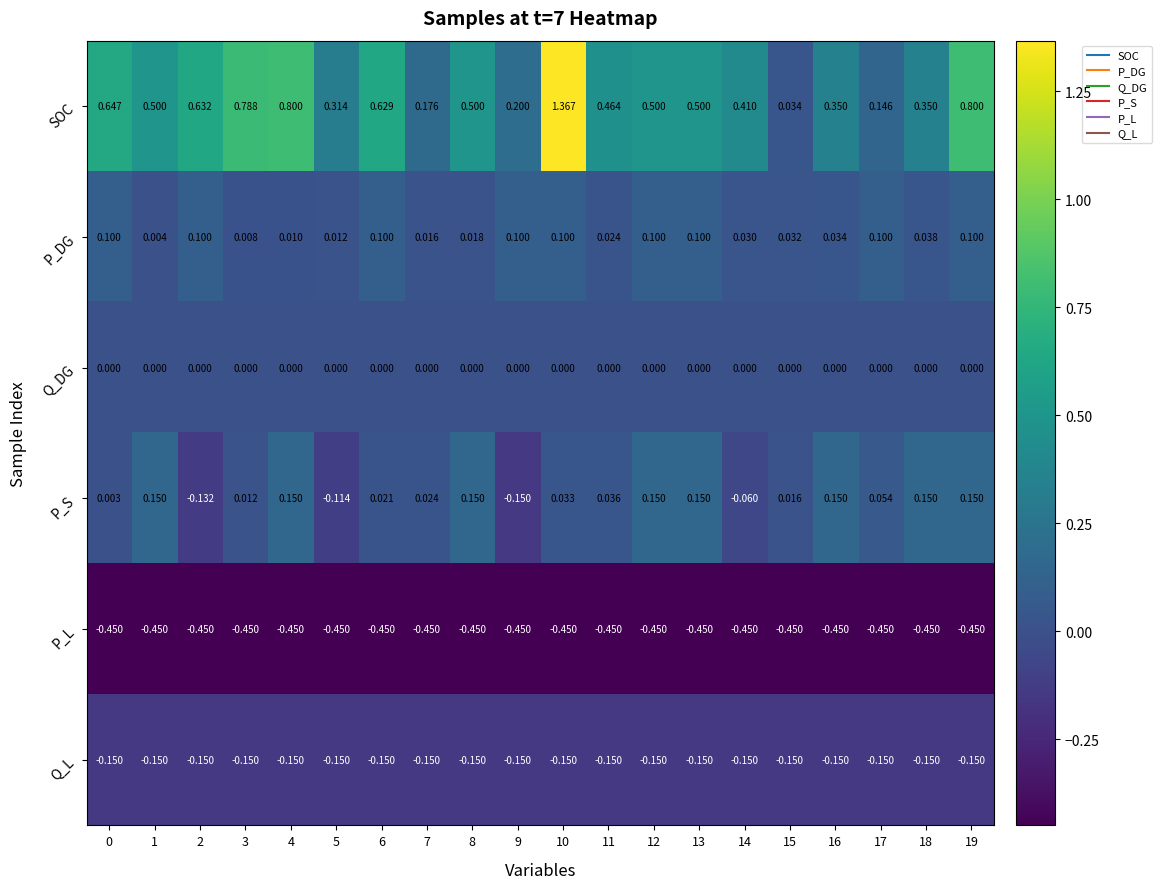

Rank the series by their maximum value, from highest to lowest.

SOC, P_S, P_DG, Q_DG, Q_L, P_L